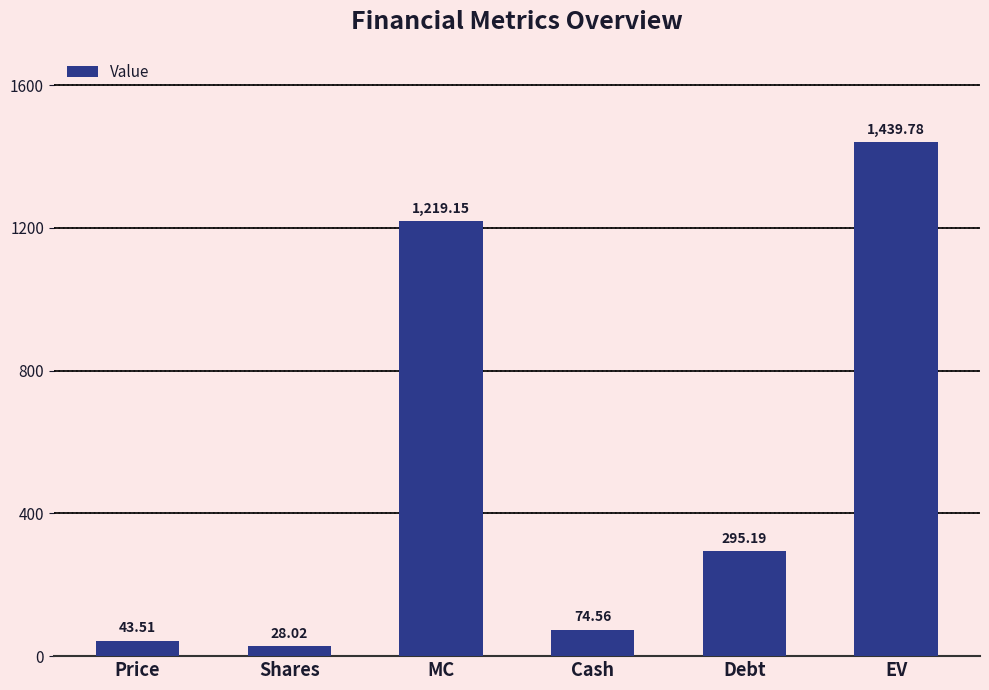

What is the approximate value at EV?

1439.8